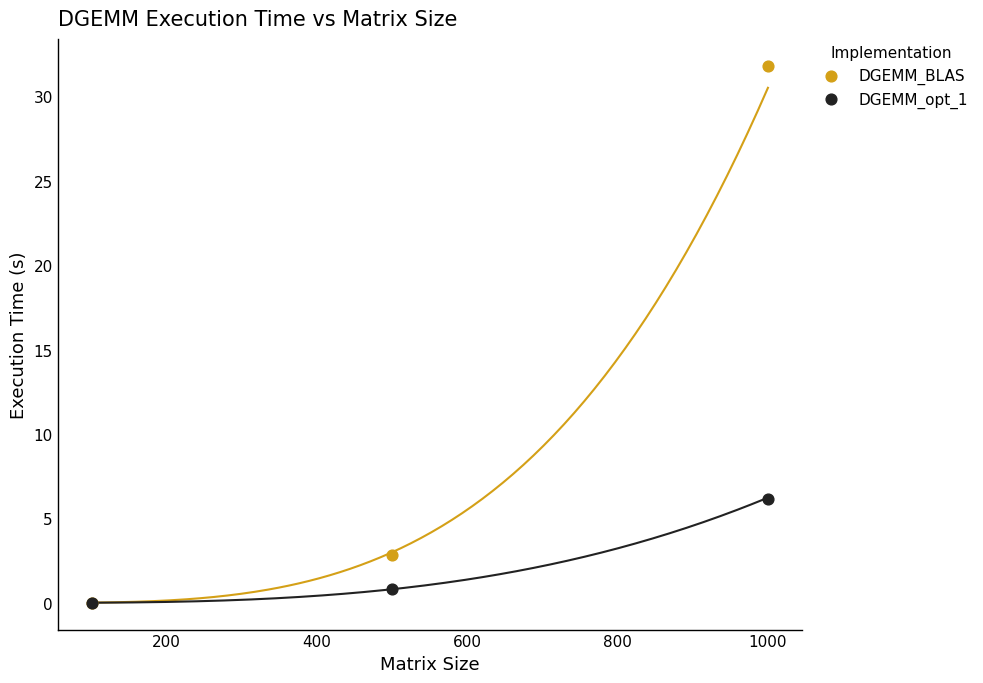

Which series reaches the maximum Y coordinate?

DGEMM_BLAS